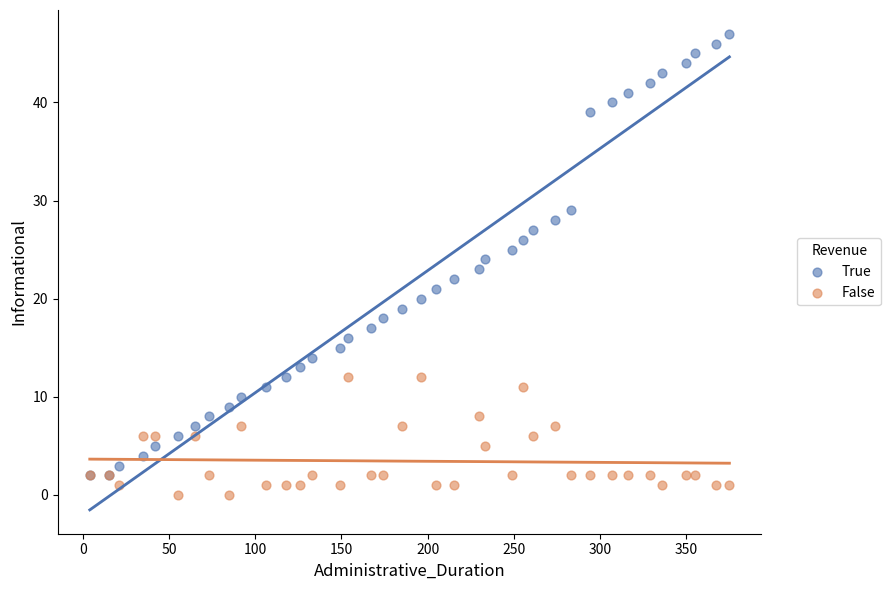

Which series has the largest Y range (max minus min)?

True